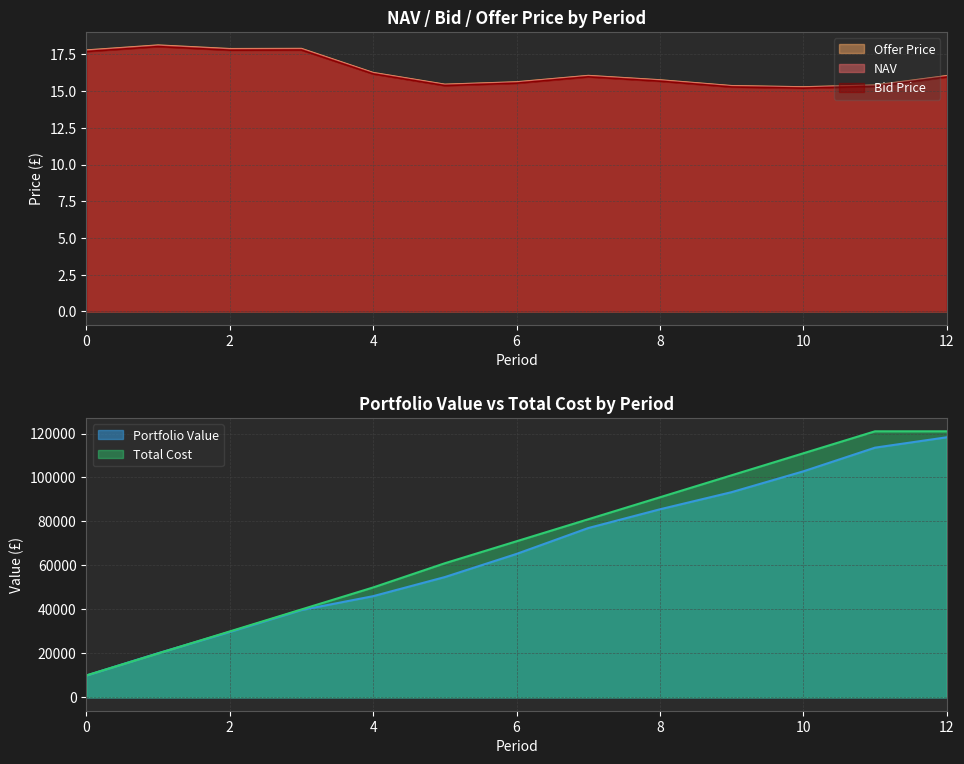

Where is the first local minimum for Offer Price?

2